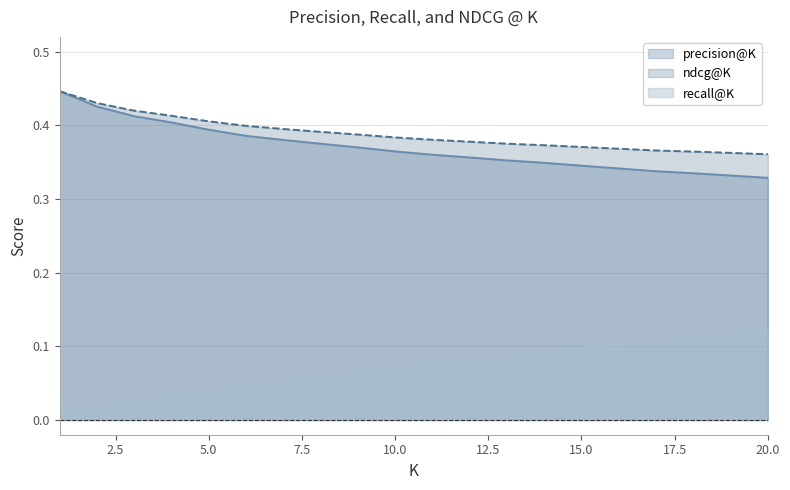

Reading right to left, what are all the values shown in this chart?

precision@K: 20=0.3	19=0.3	18=0.3	17=0.3	16=0.3	15=0.3	14=0.3	13=0.4	12=0.4	11=0.4	10=0.4	9=0.4	8=0.4	7=0.4	6=0.4	5=0.4	4=0.4	3=0.4	2=0.4	1=0.4
recall@K: 20=0.1	19=0.1	18=0.1	17=0.1	16=0.1	15=0.1	14=0.1	13=0.1	12=0.1	11=0.1	10=0.1	9=0.1	8=0.1	7=0.1	6=0.0	5=0.0	4=0.0	3=0.0	2=0.0	1=0.0
ndcg@K: 20=0.4	19=0.4	18=0.4	17=0.4	16=0.4	15=0.4	14=0.4	13=0.4	12=0.4	11=0.4	10=0.4	9=0.4	8=0.4	7=0.4	6=0.4	5=0.4	4=0.4	3=0.4	2=0.4	1=0.4